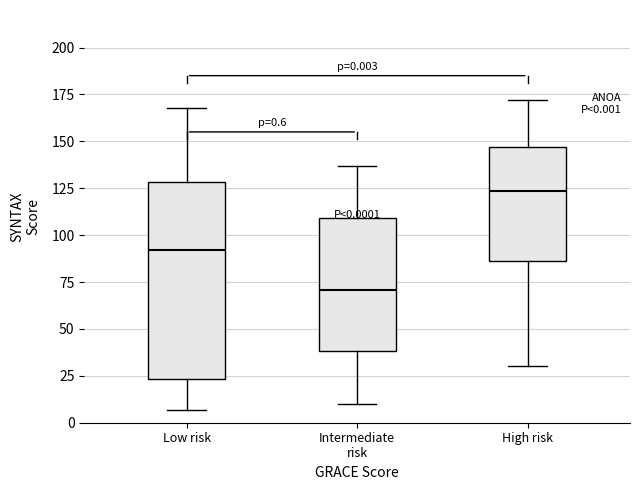

Comparing the boxes themselves (not the whiskers), which one is the tallest?

Low risk